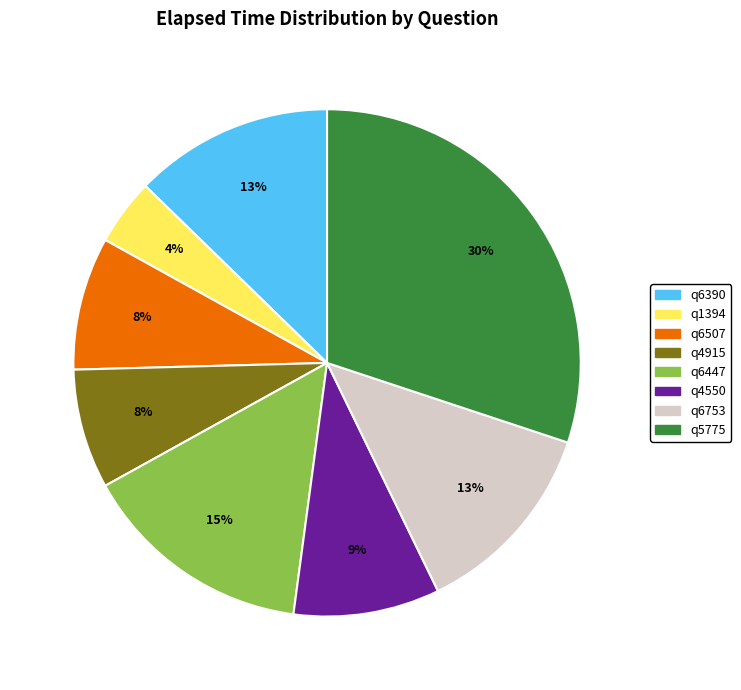

Do q6753 and q4915 together represent more than half of the pie?

No